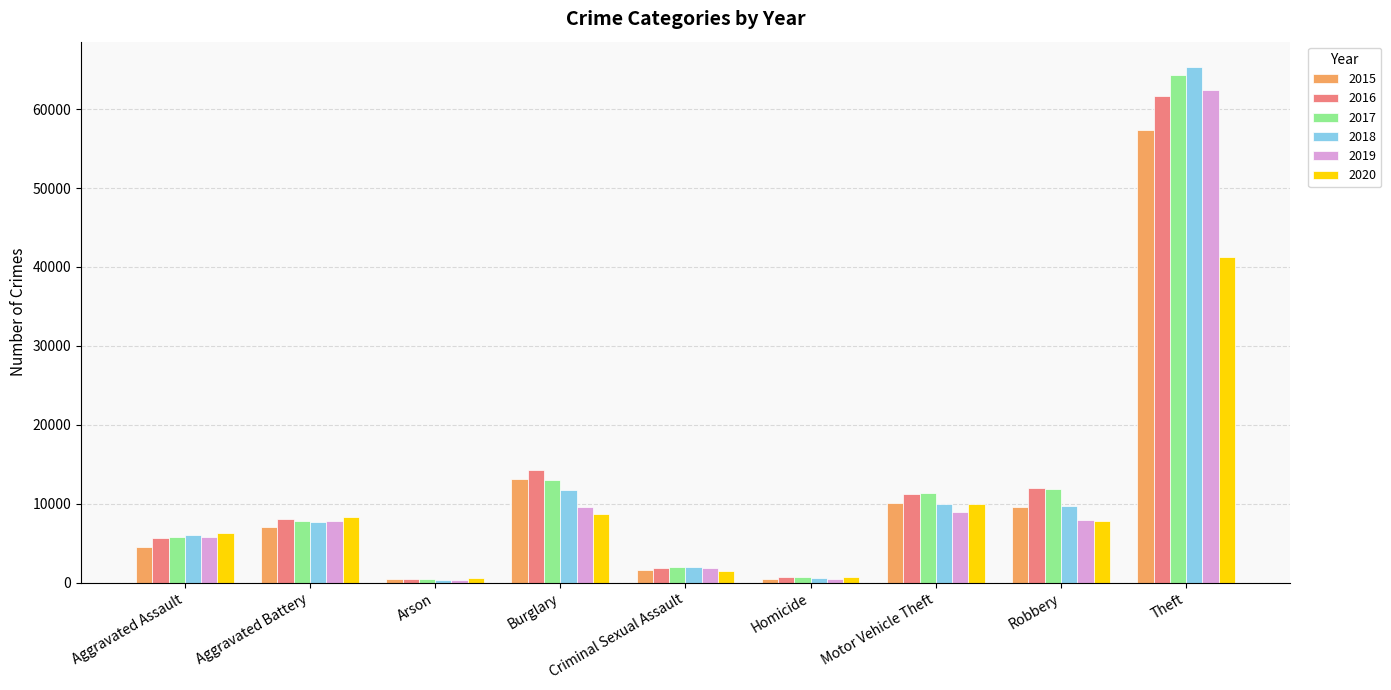

What is the sum of the 2019 values at Aggravated Battery and Burglary?

17496